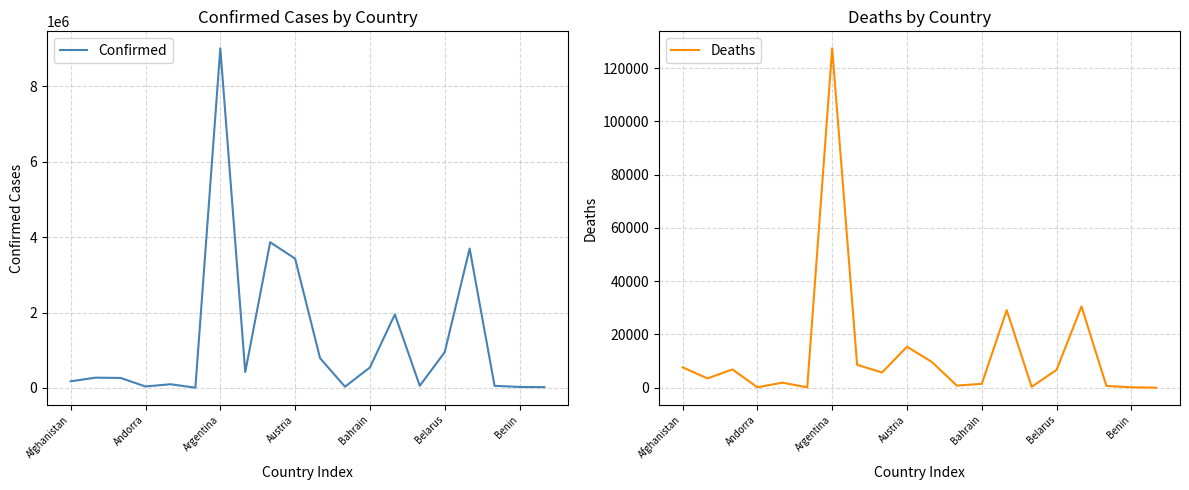

At which label is Confirmed closest to 4506149?

8